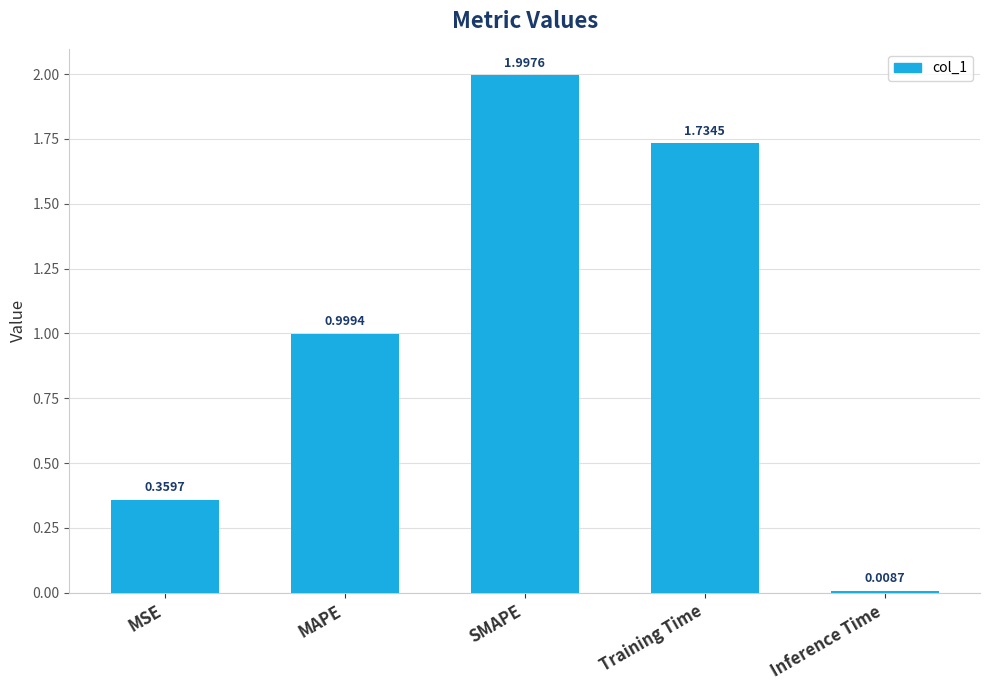

At which category does the chart reach its peak across all series?

SMAPE